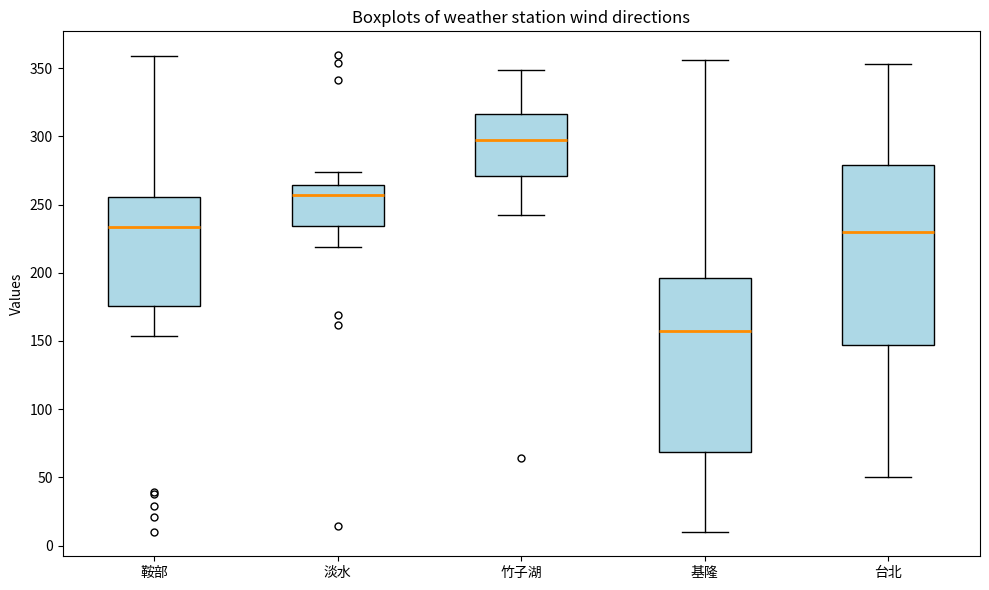

Reading left to right, transcribe this box plot: for each box, give where its median line is, the range the box spans, and where its two whiskers end, as read against the y-axis. The values are not printed on the chart, so give them approximately, as read against the axis.

鞍部: median 235, box 175 to 255, whiskers 155 to 360
淡水: median 255, box 235 to 265, whiskers 220 to 275
竹子湖: median 295, box 270 to 315, whiskers 240 to 350
基隆: median 160, box 70 to 195, whiskers 10 to 355
台北: median 230, box 145 to 280, whiskers 50 to 355